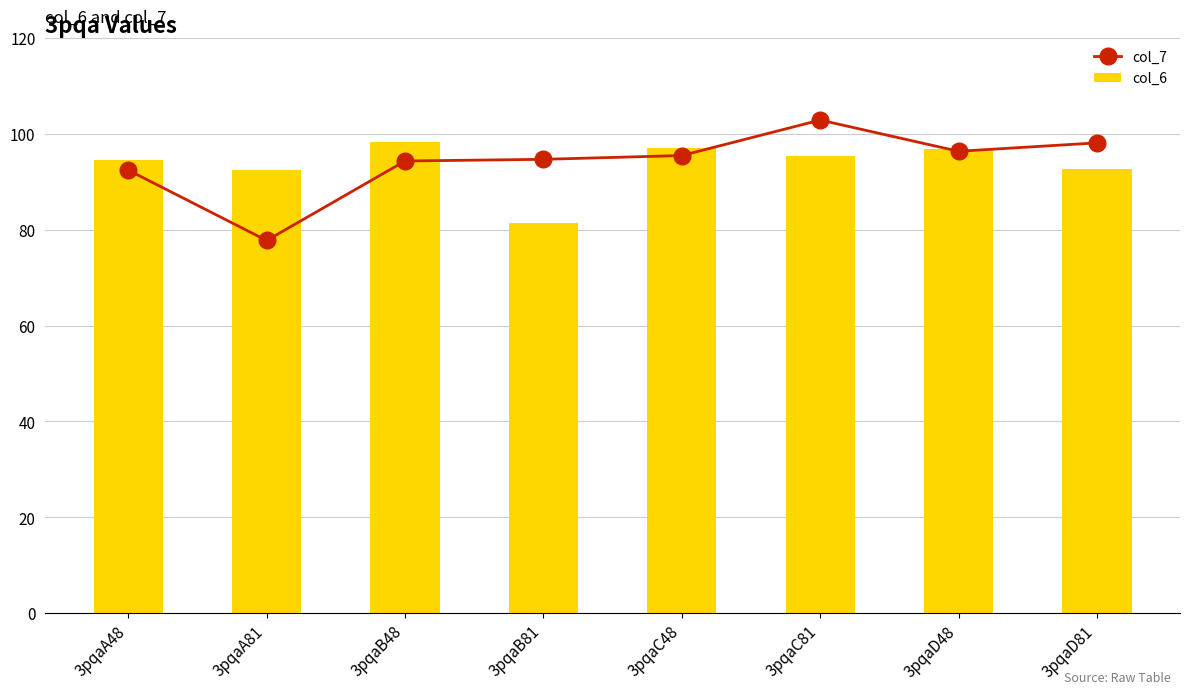

Rank the series at 3pqaC48 from highest to lowest value.

col_6, col_7